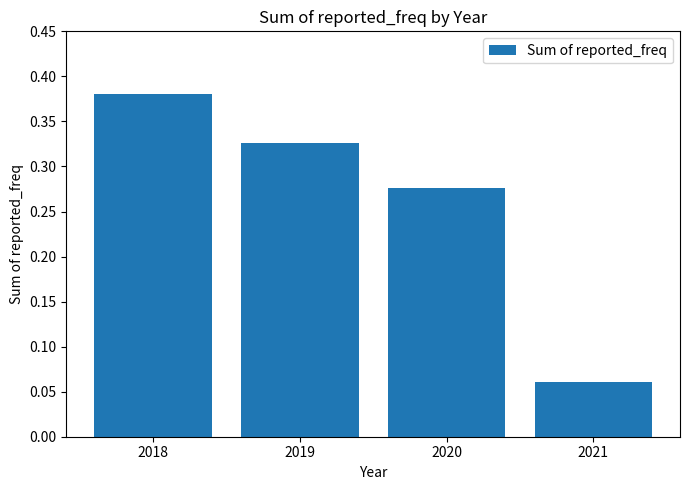

How many bars are there in total?

4